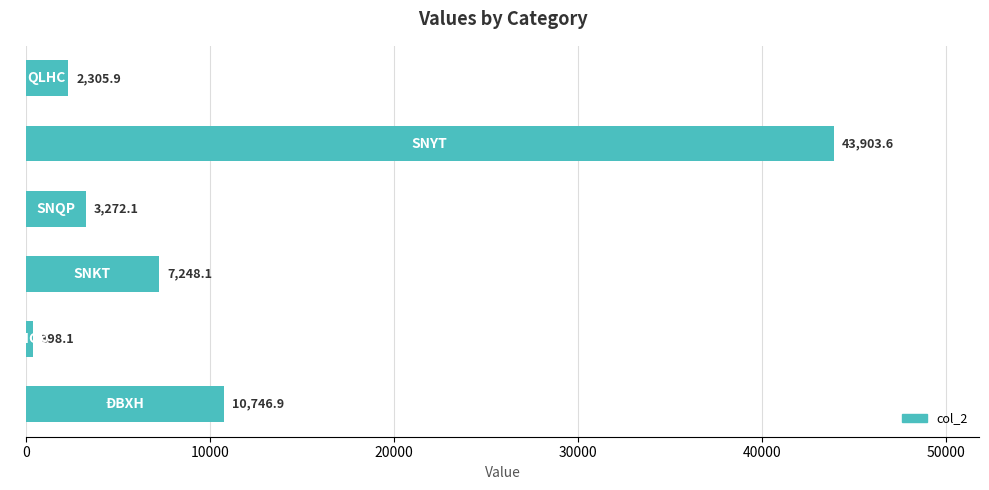

Reading bottom to top, what are all the values shown in this chart?

10746.9	398.1	7248.1	3272.1	43903.6	2305.9